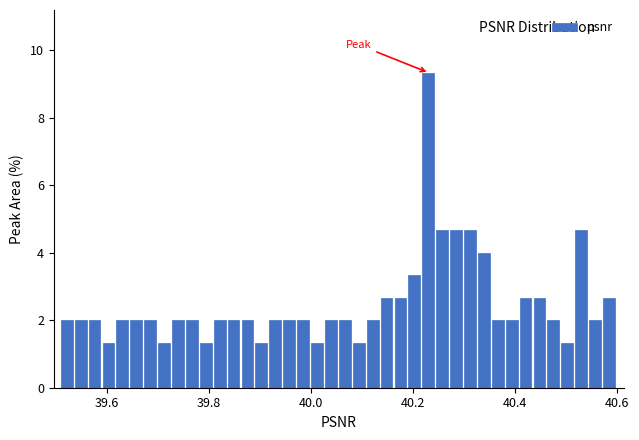

Read against the x-axis, roughly where is the centre of the tallest bar?

40.24